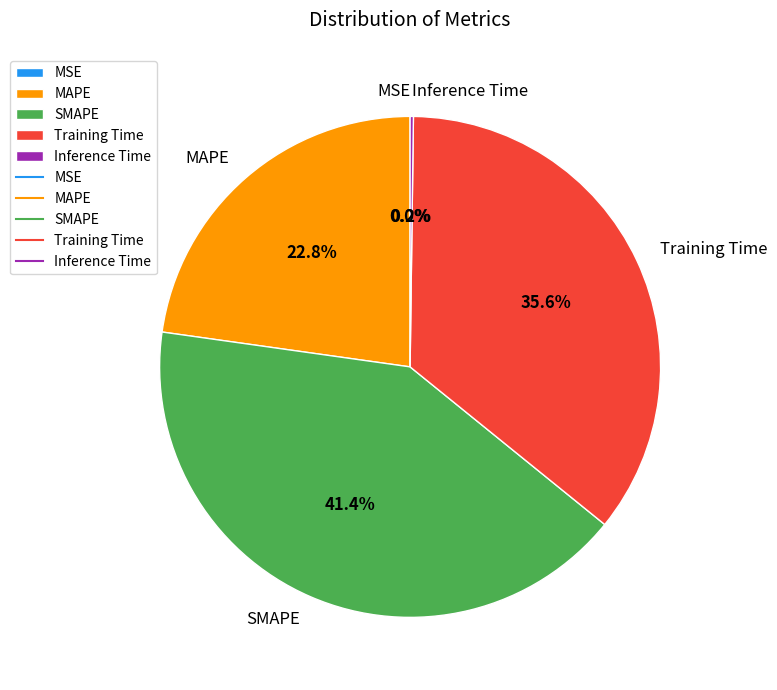

Does any single category account for the majority?

No